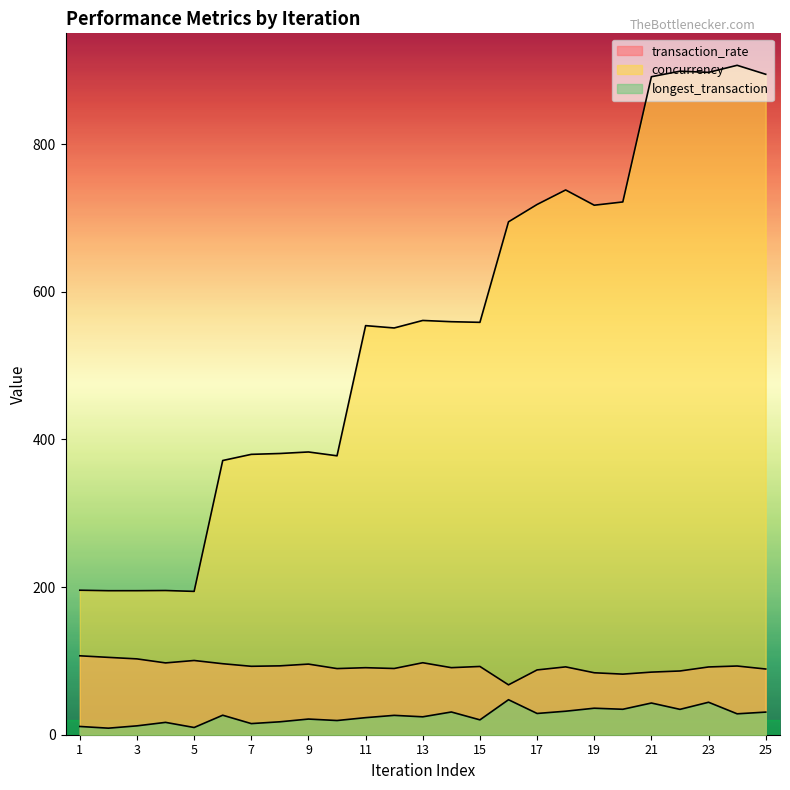

The longest_transaction series shows 21.0 at 7. True or false?

False